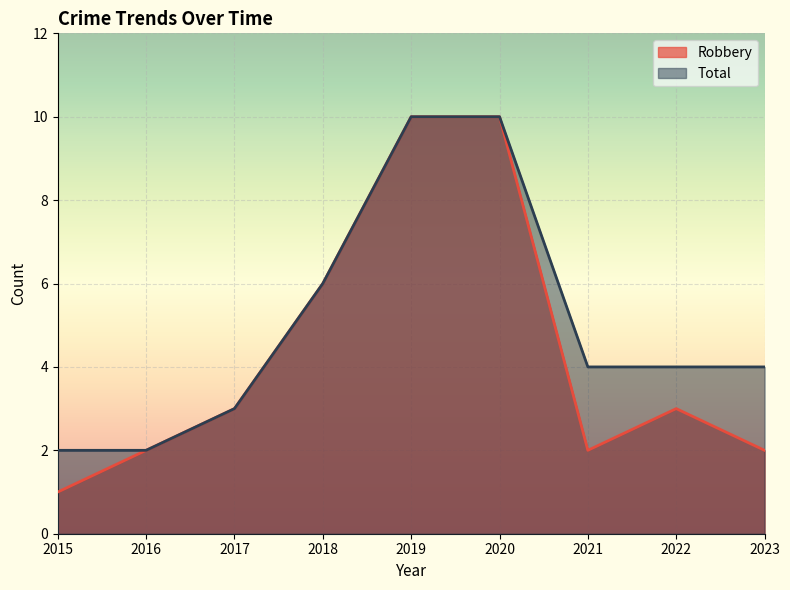

Which series has the largest range (max minus min)?

Robbery